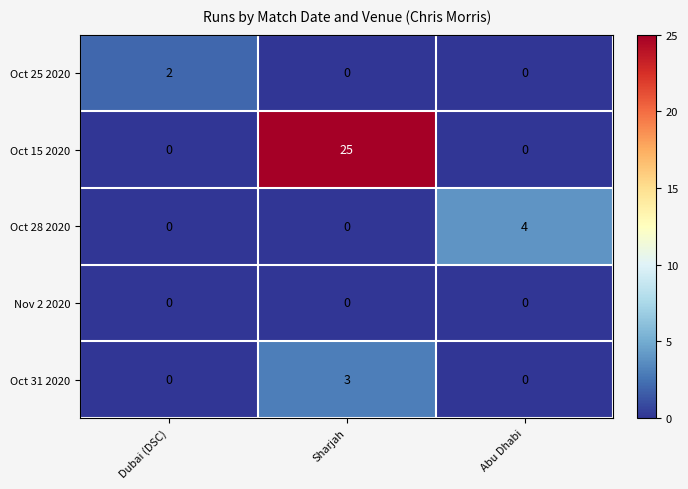

Rank the series by their maximum value, from highest to lowest.

Oct 15 2020, Oct 28 2020, Oct 31 2020, Oct 25 2020, Nov 2 2020